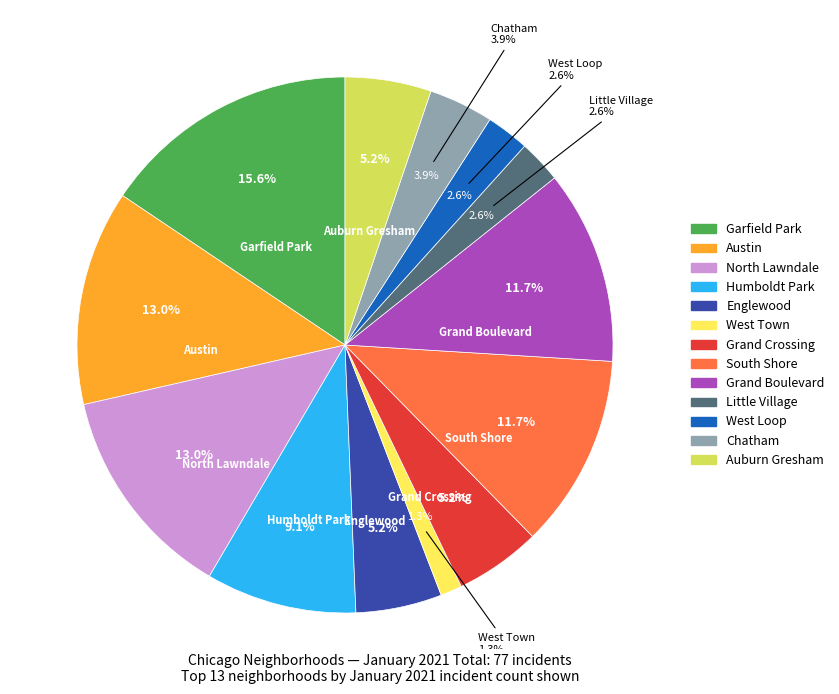

How many segments does this pie chart have?

13